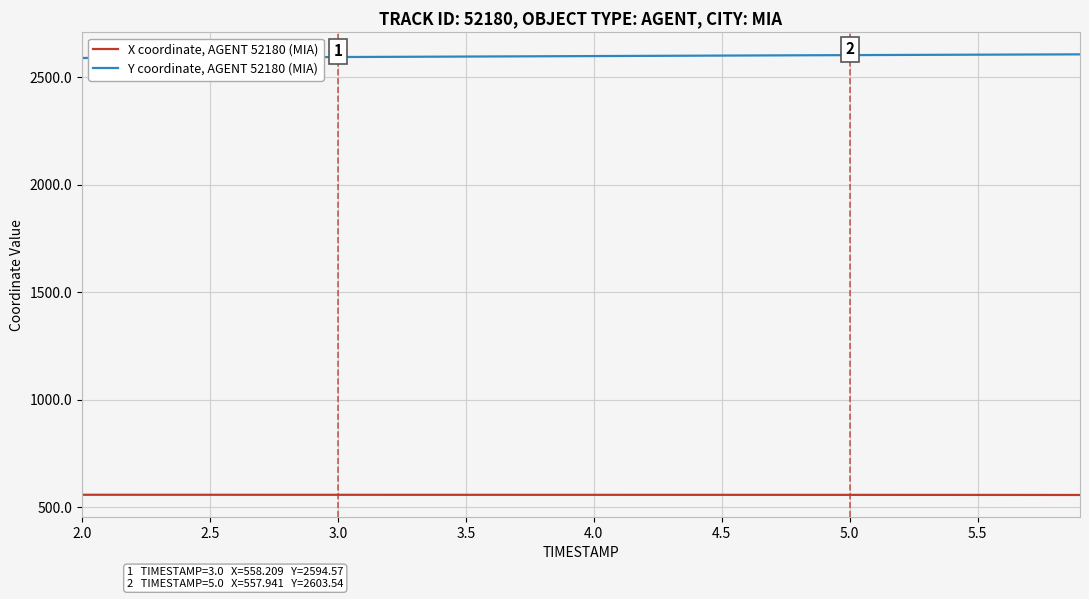

True or false: X coordinate, AGENT 52180 (MIA) and Y coordinate, AGENT 52180 (MIA) intersect in this chart.

False